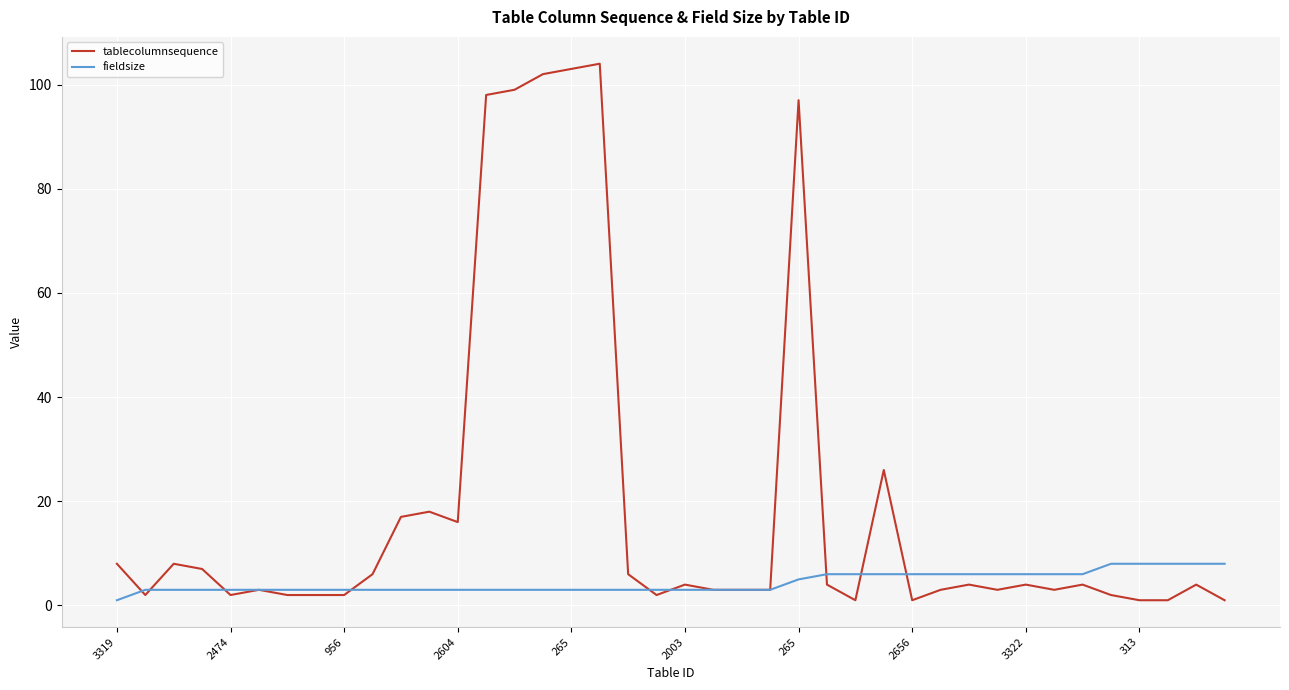

How many lines are shown in the chart?

2